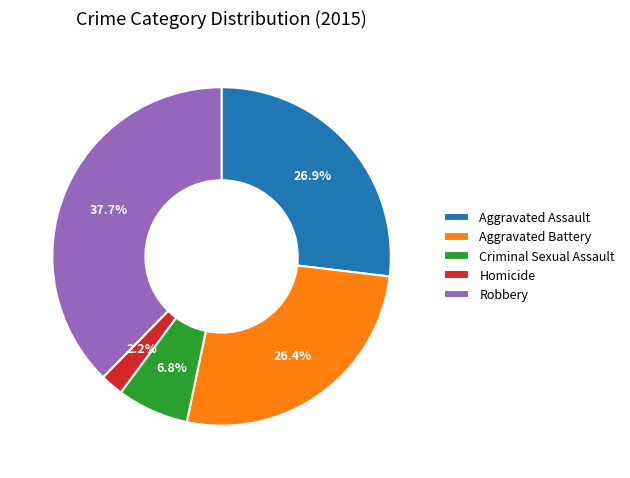

Do Homicide and Aggravated Assault together represent more than half of the pie?

No